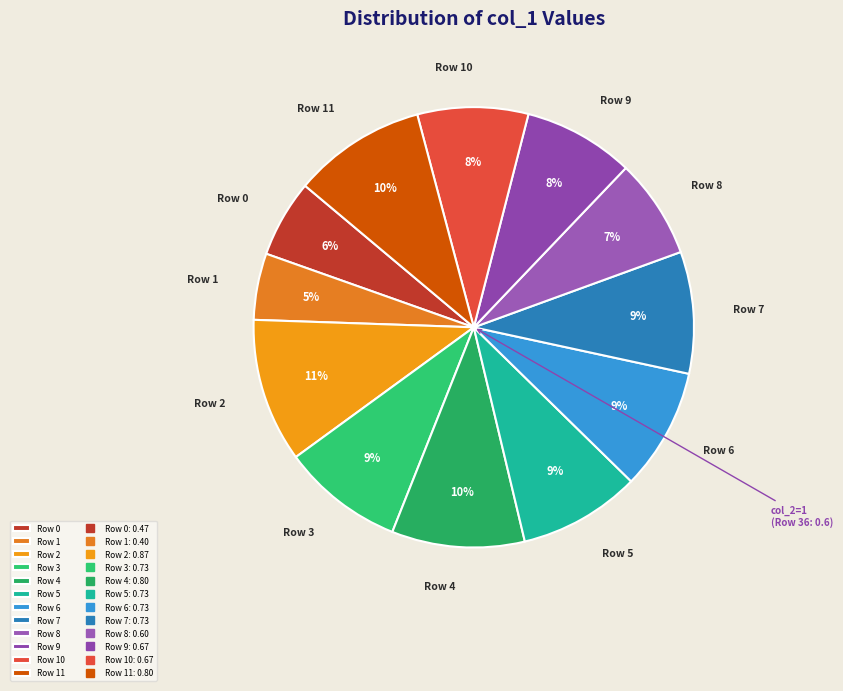

Combined, do Row 2 and Row 11 account for over 50%?

No